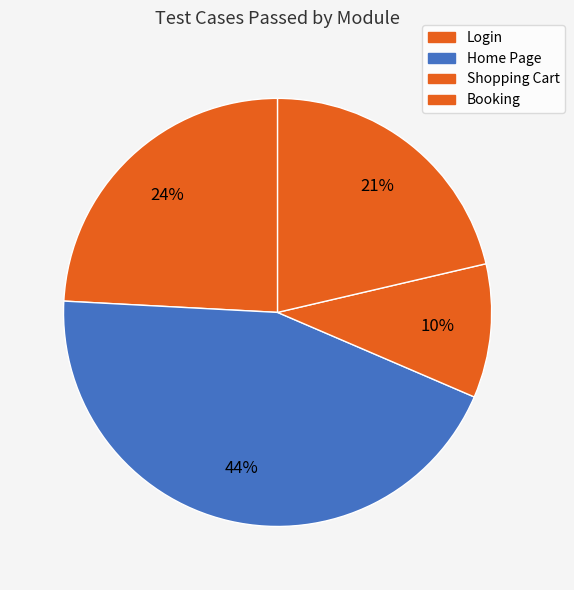

To the nearest percent, what portion does Login represent?

24%